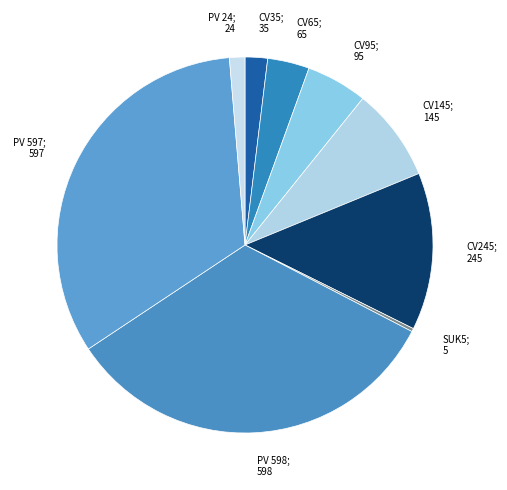

True or false: PV 598; 598 accounts for 33% of the total.

True